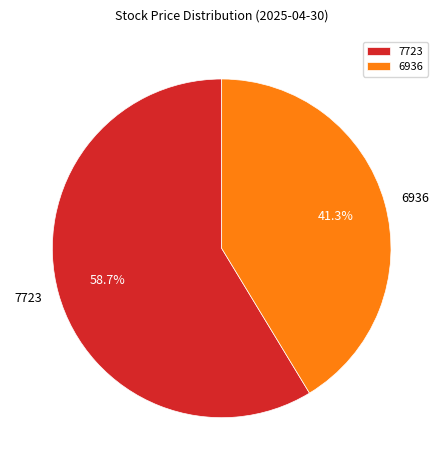

Approximately how many times larger is the value at 7723 compared to 6936?

1.4